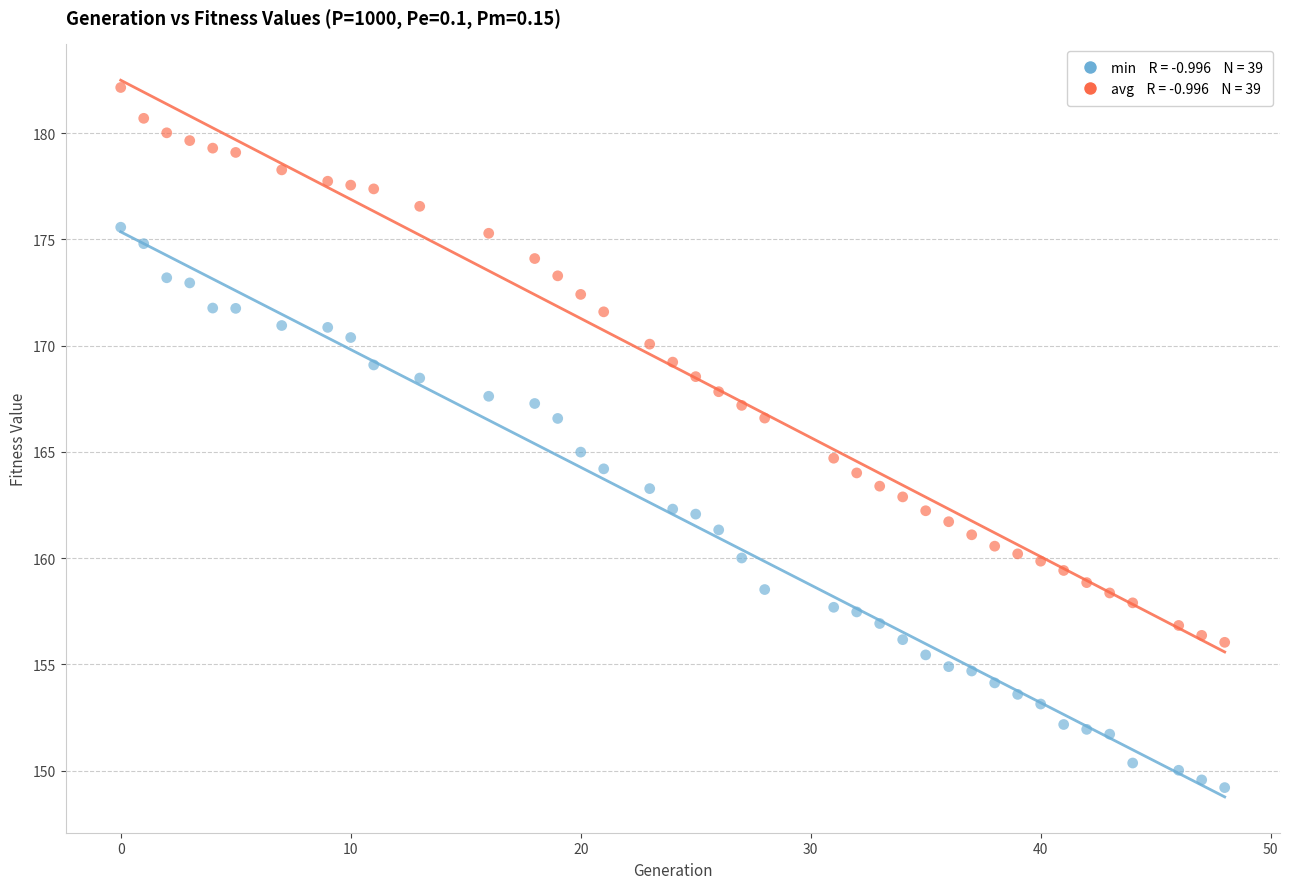

Across all data points, what is the range of X values (max minus min)?

48.0